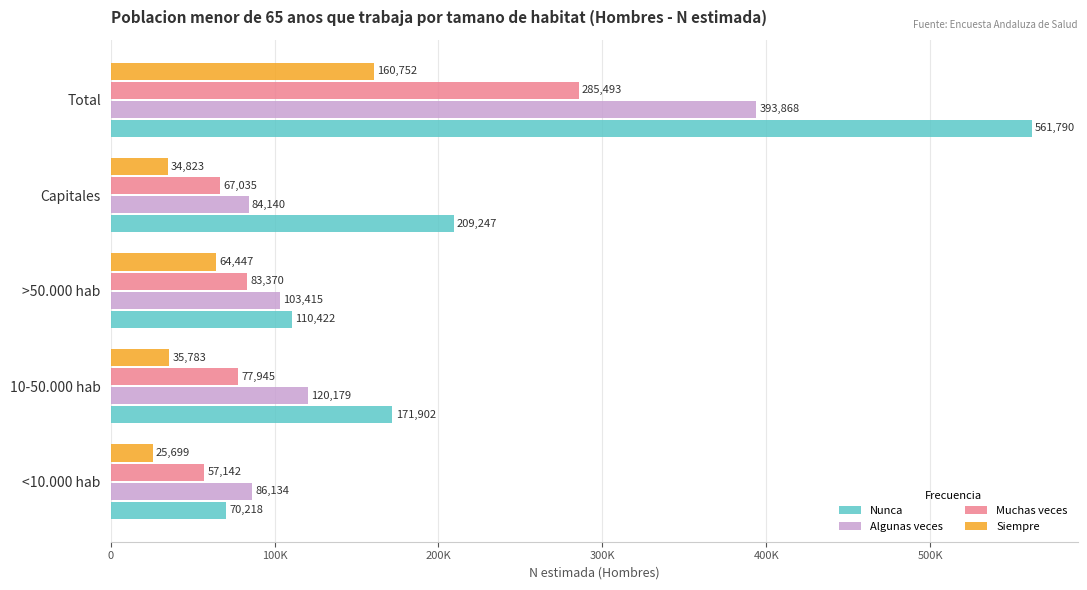

What are all the series names shown in the legend?

Nunca, Algunas veces, Muchas veces, Siempre